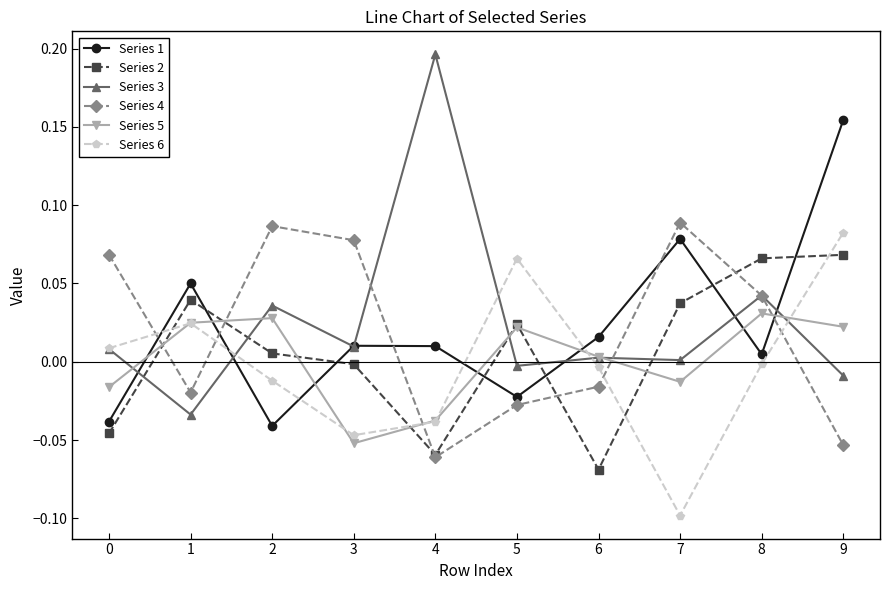

Is the value of Series 5 at 2 greater than the value of Series 2 at 2?

Yes